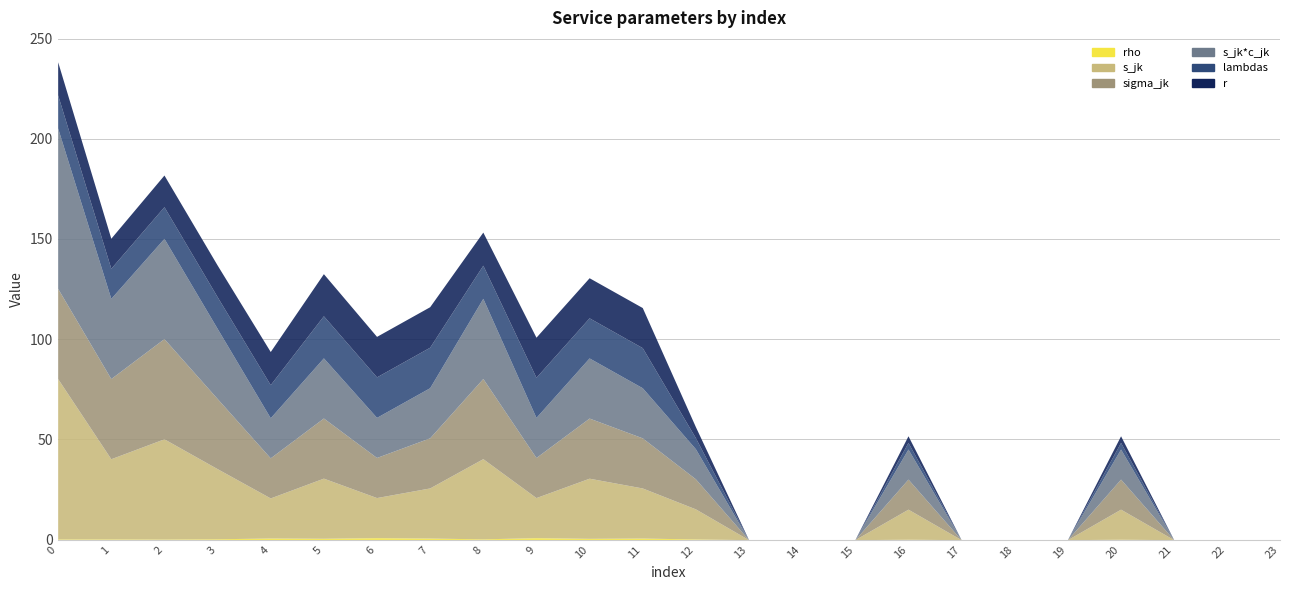

True or false: sigma_jk and s_jk intersect in this chart.

False